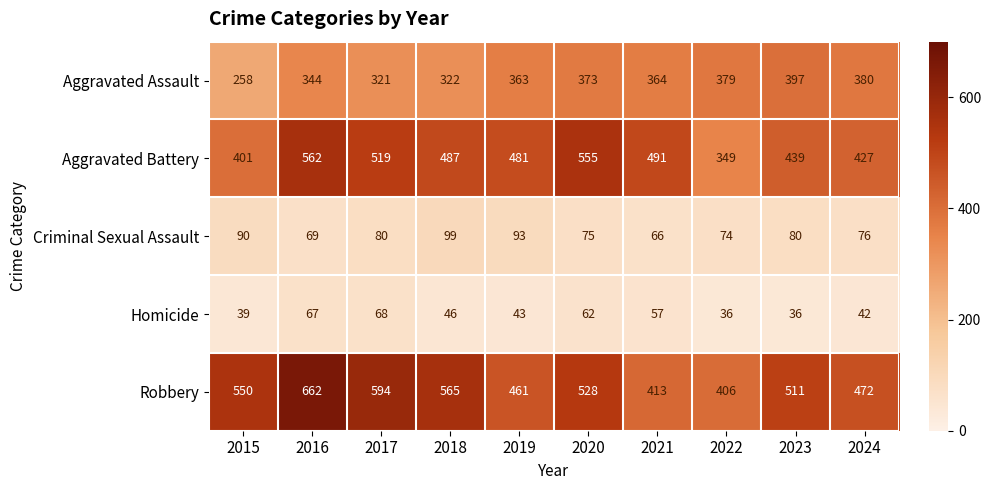

Is it true that Aggravated Assault equals 397 at 2023?

True